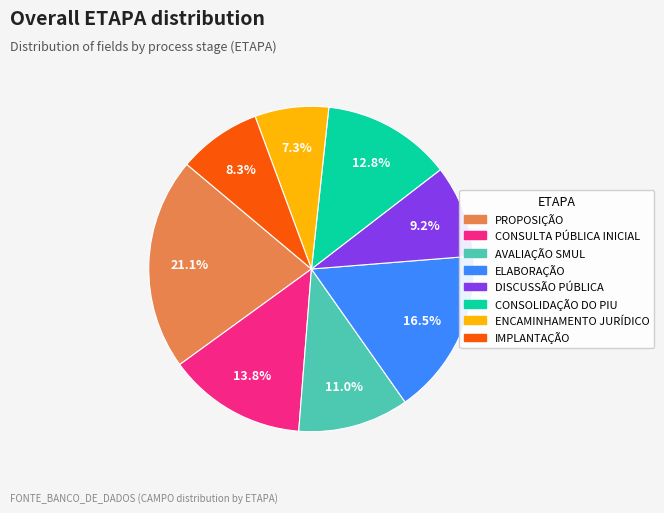

To the nearest percent, what portion does CONSOLIDAÇÃO DO PIU represent?

13%